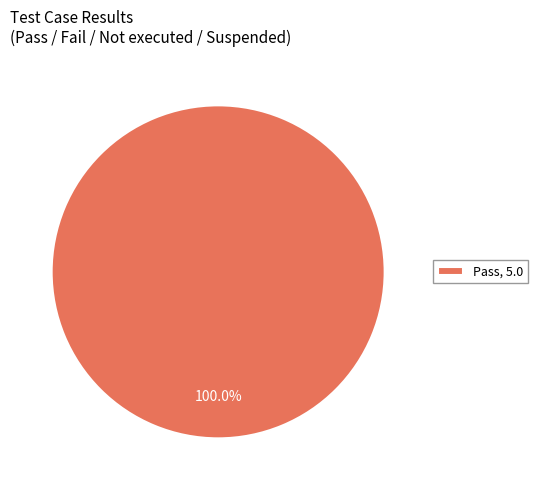

Rank the categories by value from highest to lowest.

Pass, 5.0